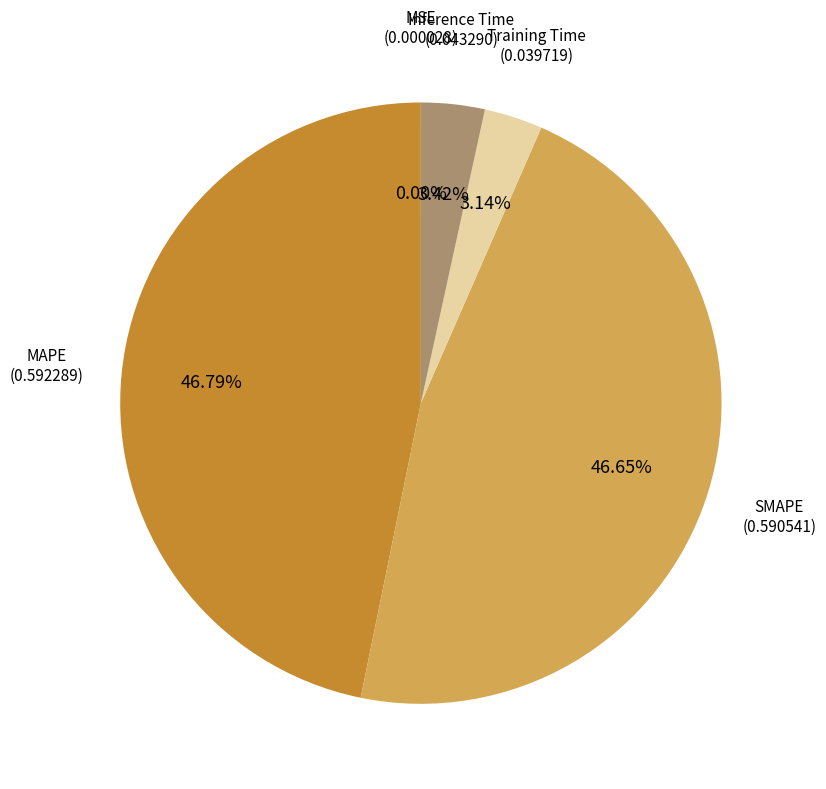

Does any single category account for the majority?

No